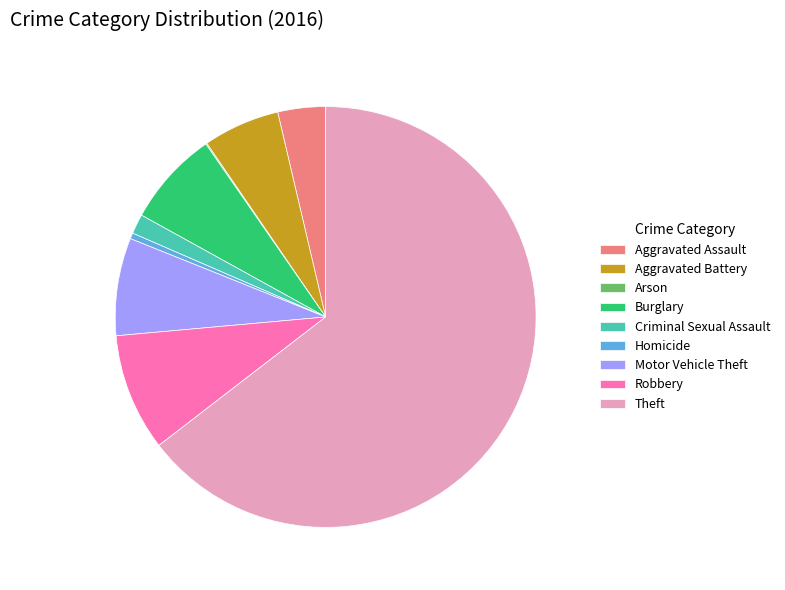

Does Theft account for over 50% of the chart?

Yes